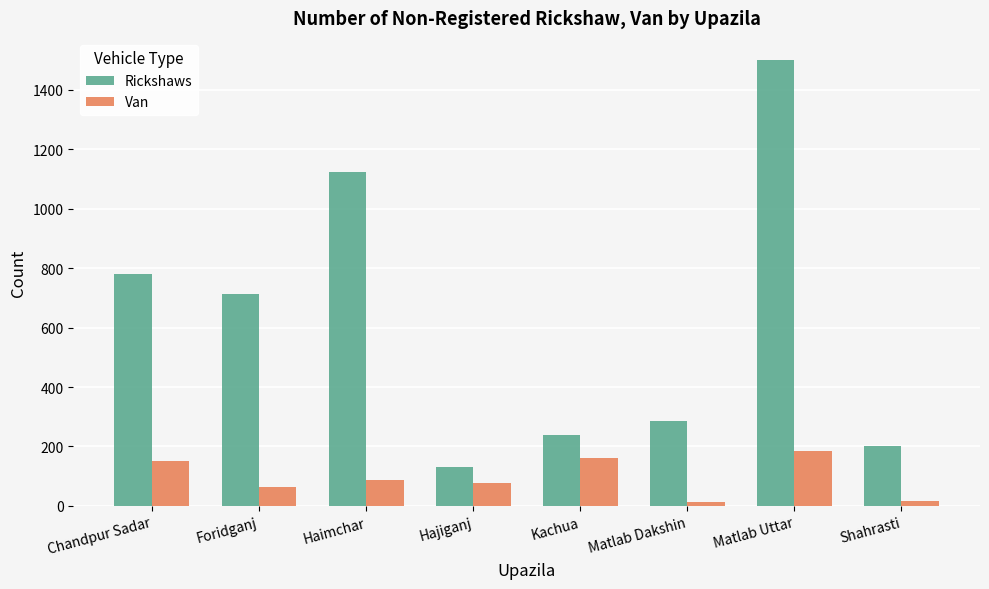

Is it true that Rickshaws equals 292 at Shahrasti?

False